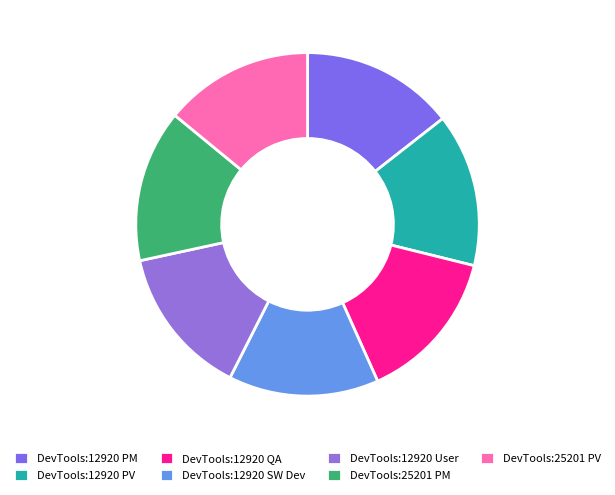

Count the number of slices in the pie.

7